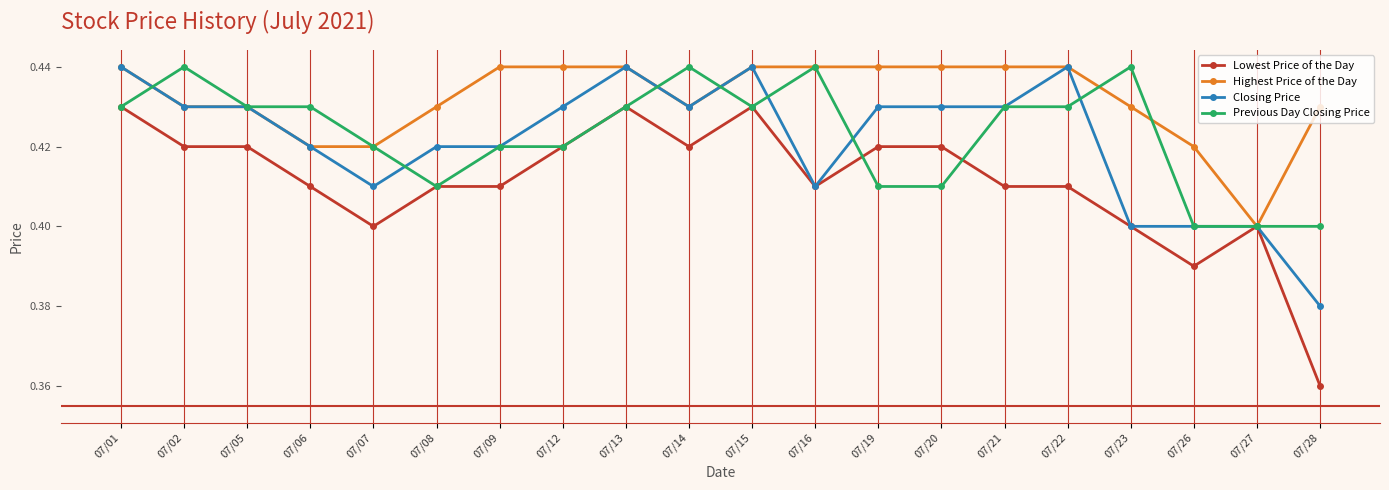

Where is Lowest Price of the Day nearest to the value 0?

07/28